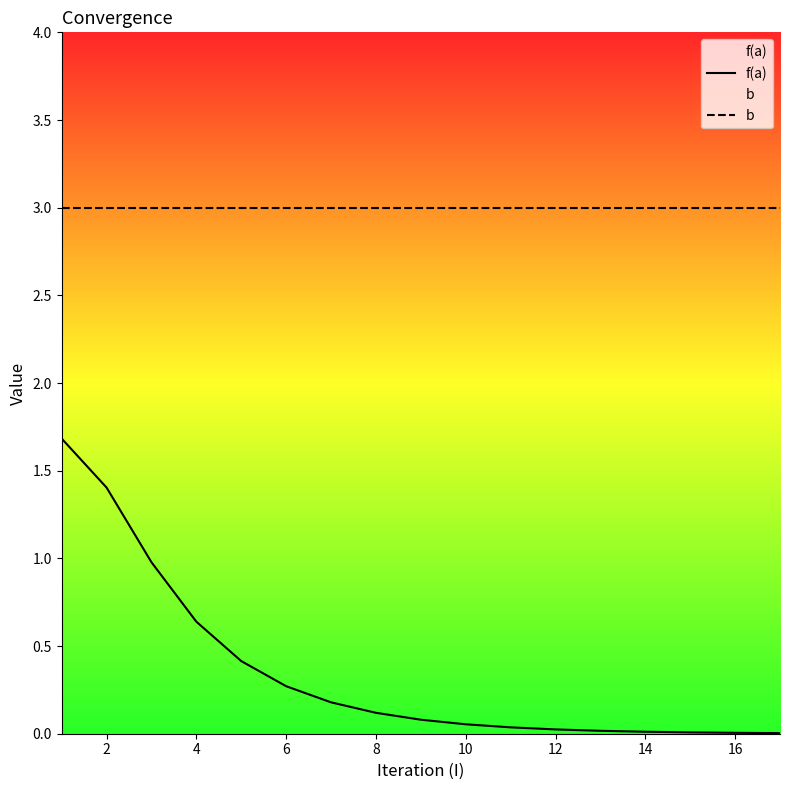

What are all the series names shown in the legend?

f(a), b